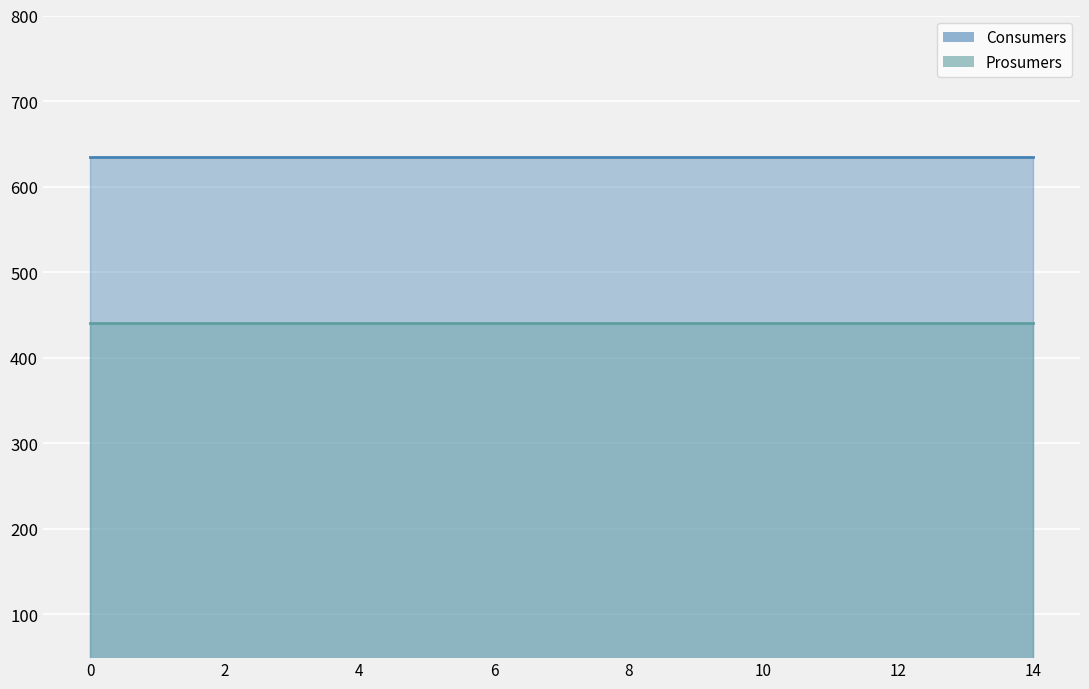

Rank the series by their average value, from lowest to highest.

Prosumers, Consumers